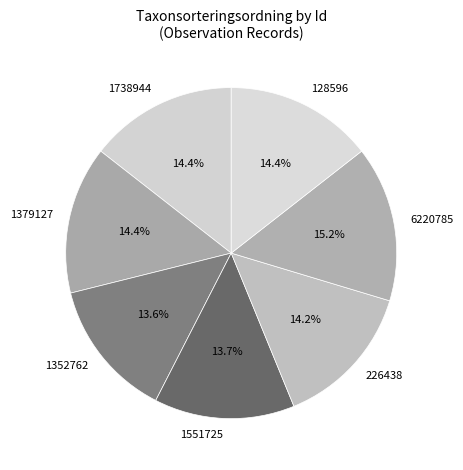

True or false: 1551725 accounts for 1% of the total.

False